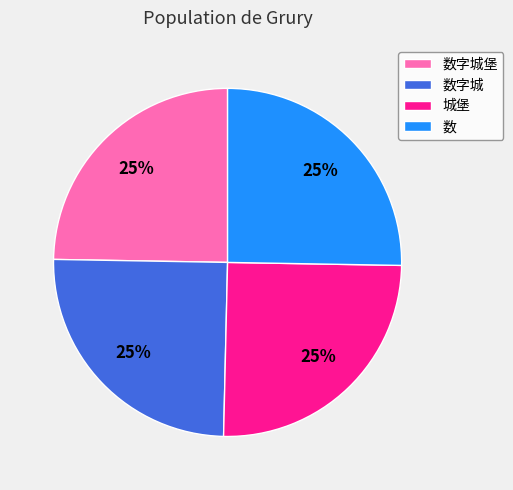

True or false: 数 accounts for 11% of the total.

False